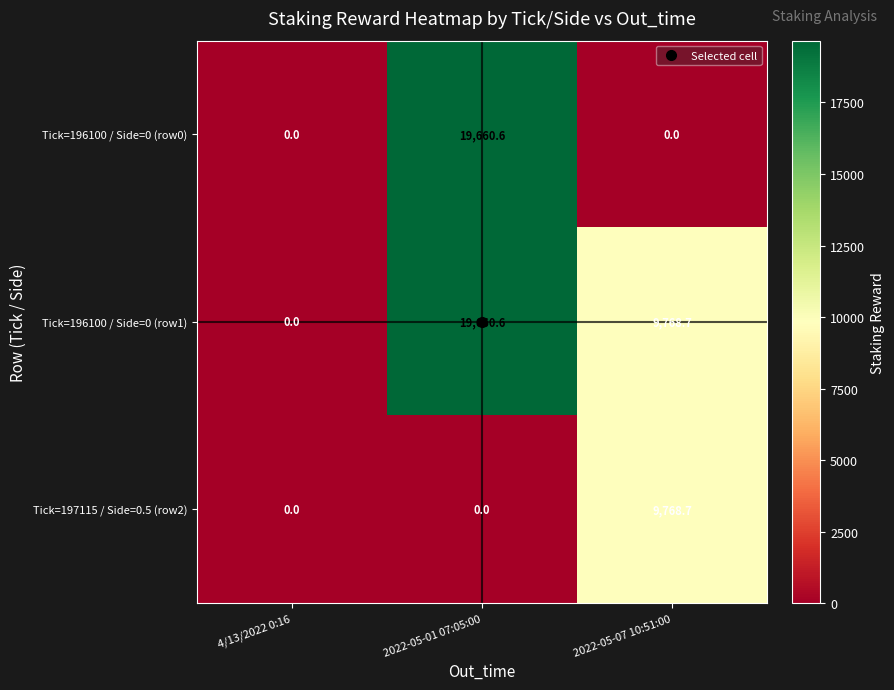

List the series in order of their overall mean, lowest first.

Tick=197115 / Side=0.5 (row2), Tick=196100 / Side=0 (row0), Tick=196100 / Side=0 (row1)